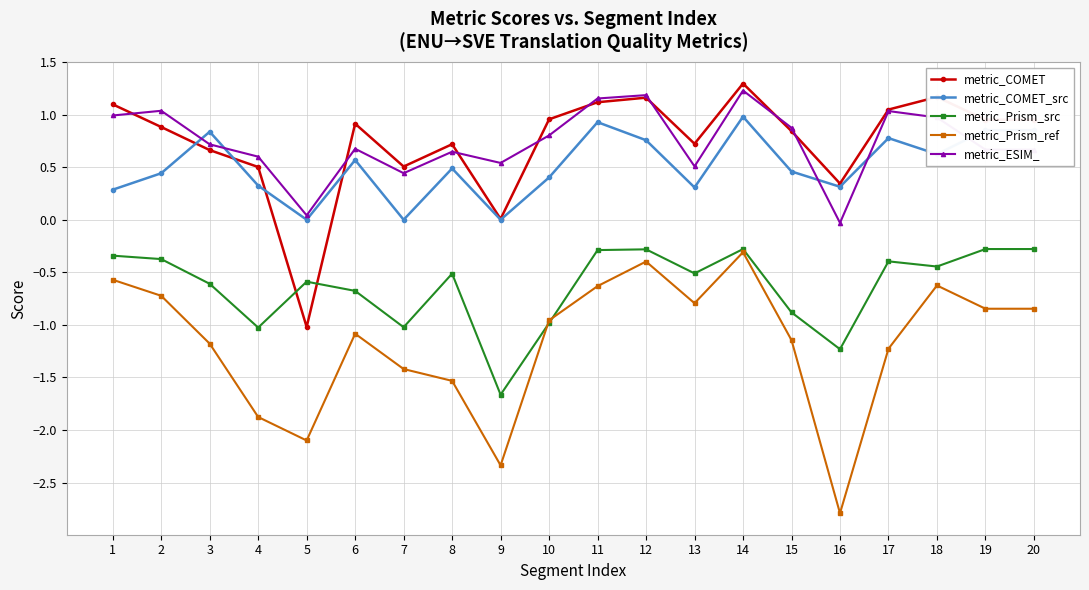

At which category does metric_Prism_src reach its first local valley?

4